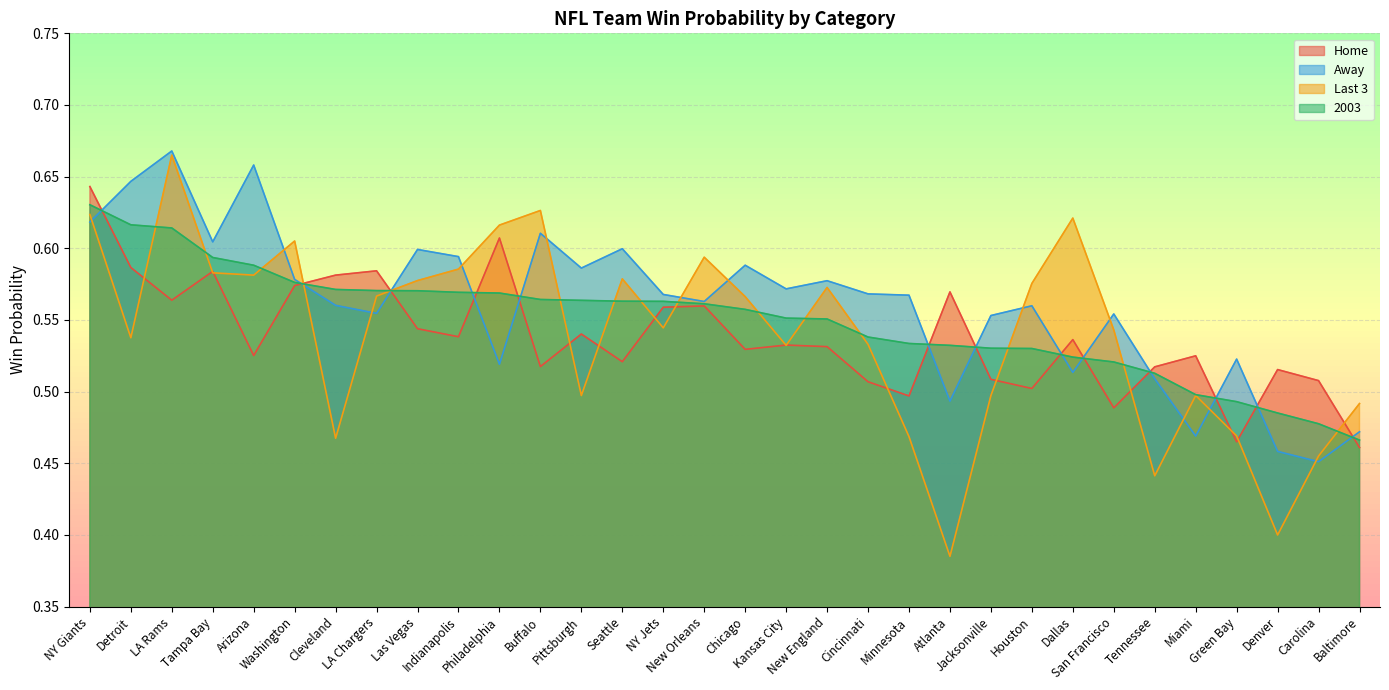

What is the average value of the Home series?

0.5